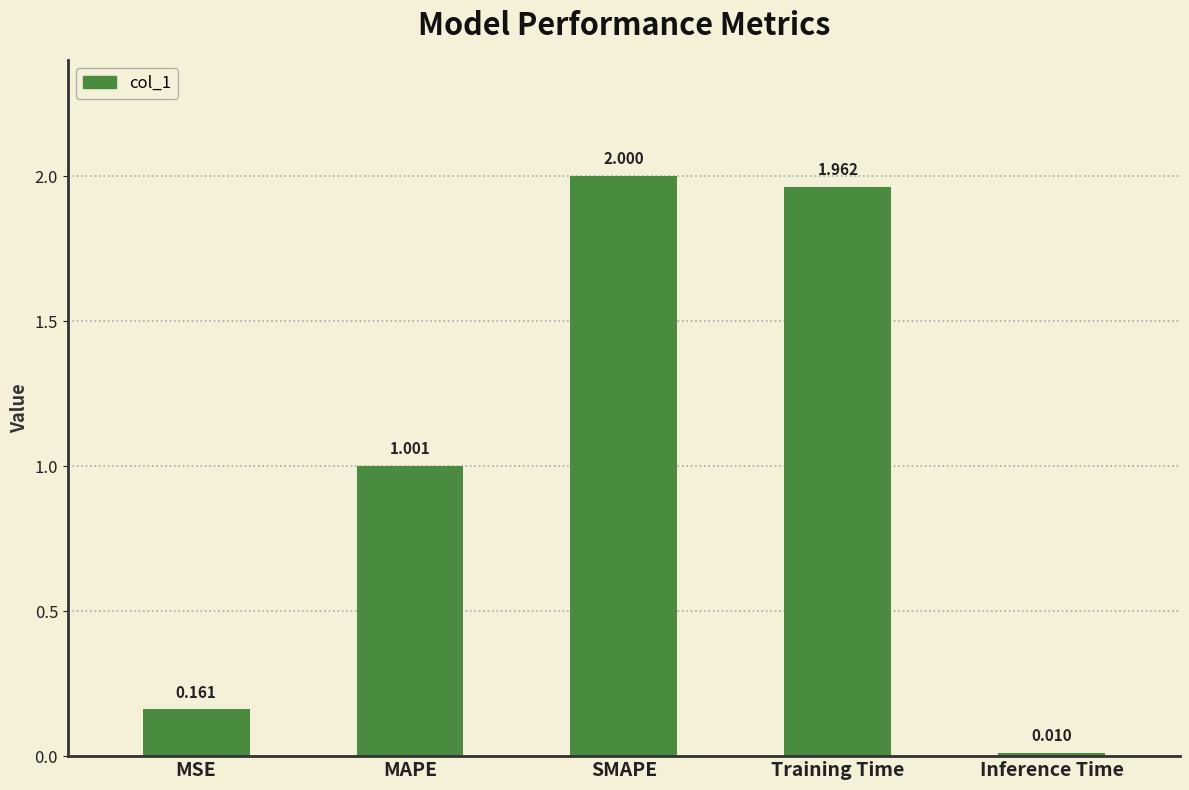

What is the label of the 5th bar from the right?

MSE